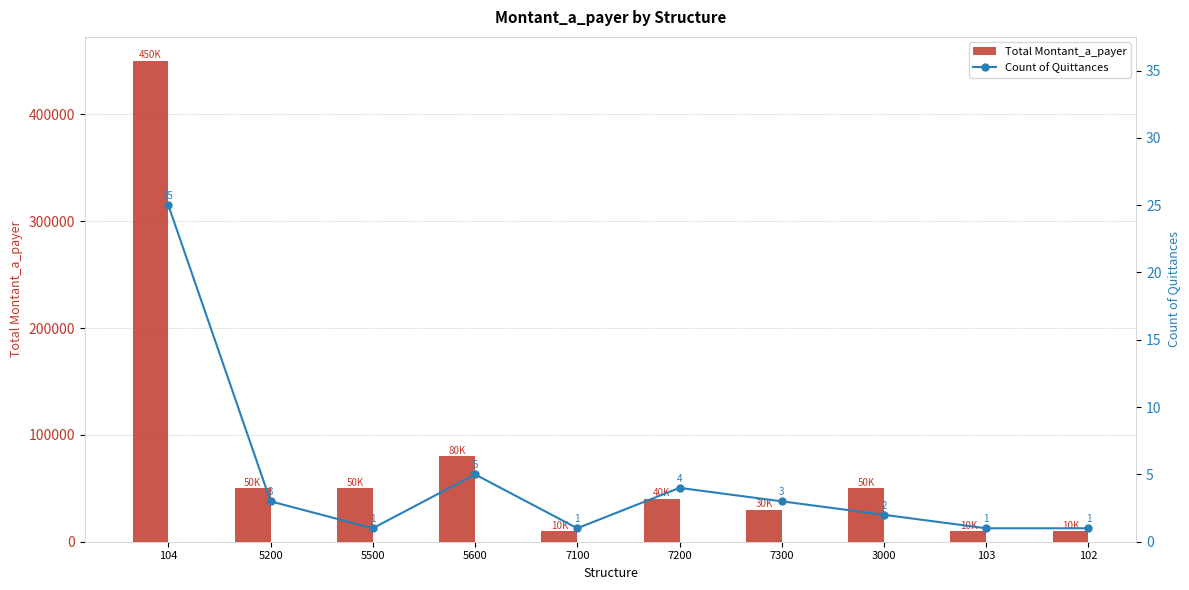

Which series has the widest spread of values?

Total Montant_a_payer